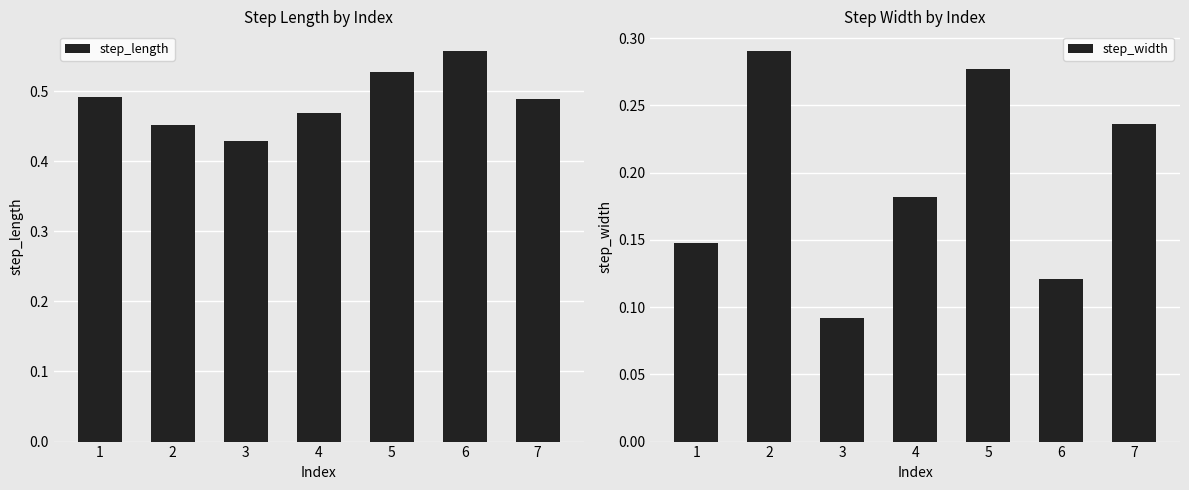

Which has a higher value, 5 or 4?

5